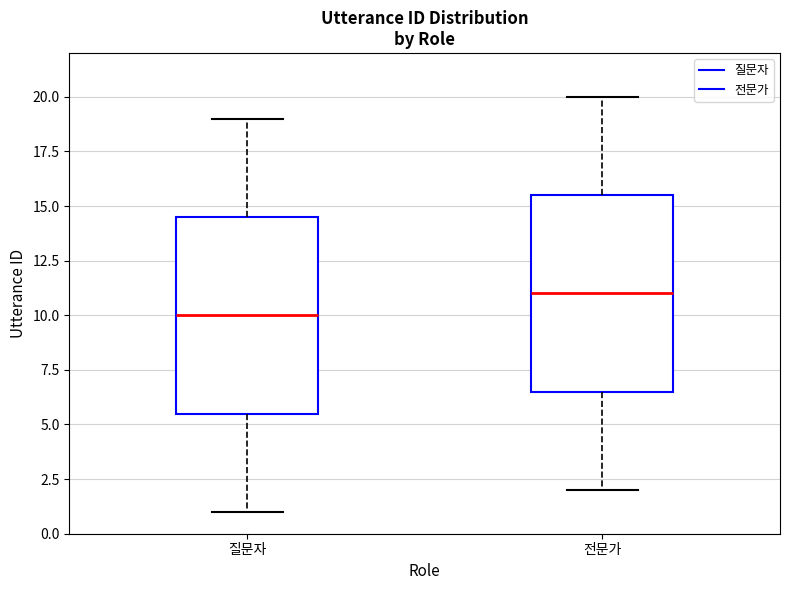

Reading left to right, transcribe this box plot: for each box, give where its median line is, the range the box spans, and where its two whiskers end, as read against the y-axis. The values are not printed on the chart, so give them approximately, as read against the axis.

질문자: median 10.0, box 5.5 to 14.5, whiskers 1.0 to 19.0
전문가: median 11.0, box 6.5 to 15.5, whiskers 2.0 to 20.0